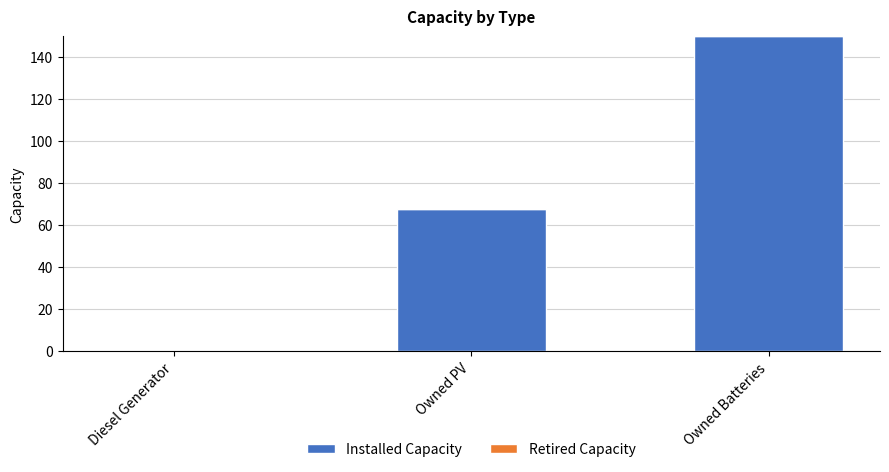

Reading left to right, list all the values displayed in this chart.

Diesel Generator=0	Owned PV=68	Owned Batteries=150